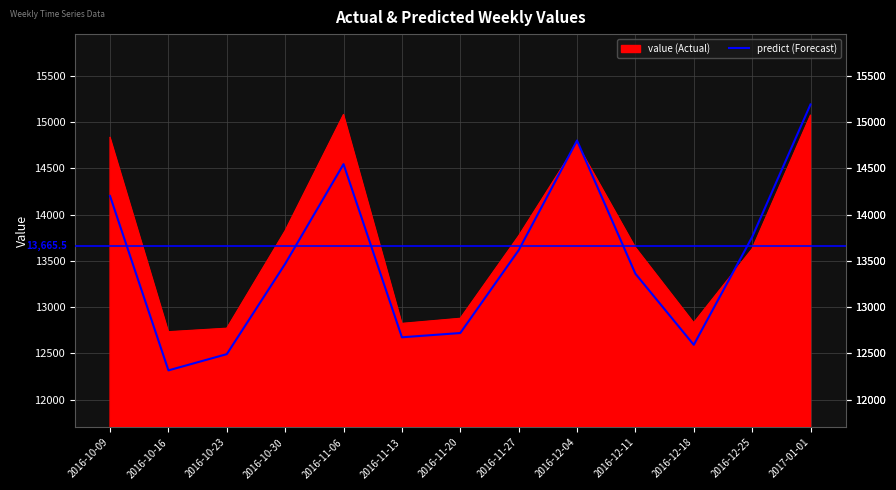

How many lines are shown in the chart?

2